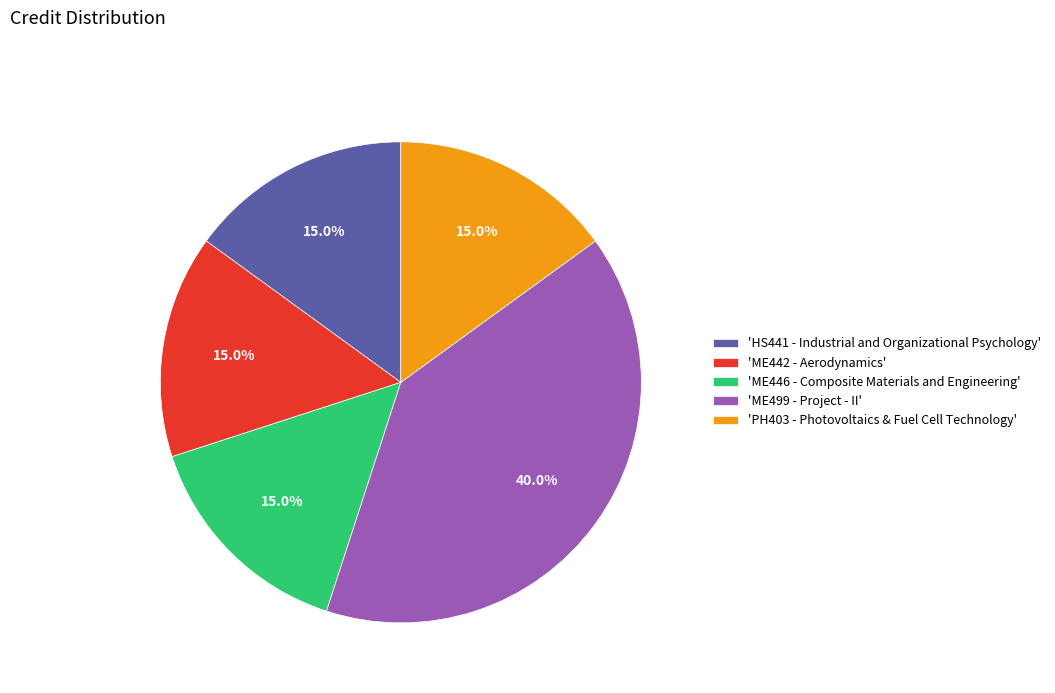

What is the largest slice in the pie chart?

'ME499 - Project - II'